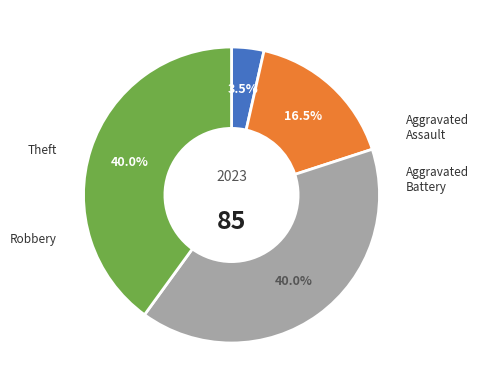

Is there a majority slice in this chart?

No